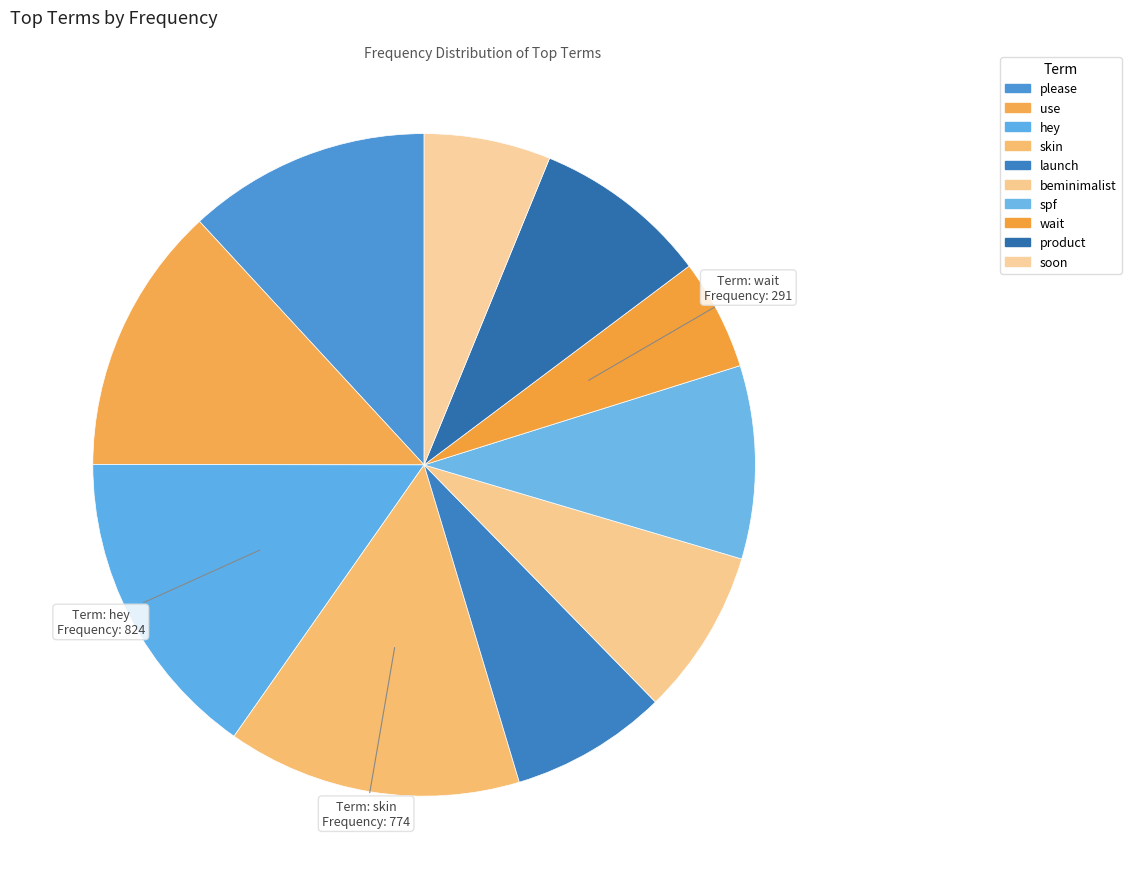

To the nearest percent, what is the difference between the hey and please slice percentages?

3%